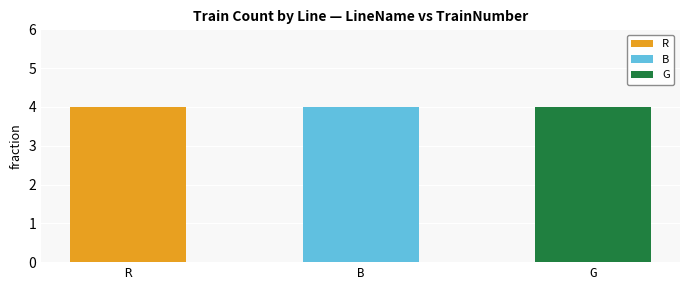

Are the bars grouped side by side (vs. stacked)?

Yes